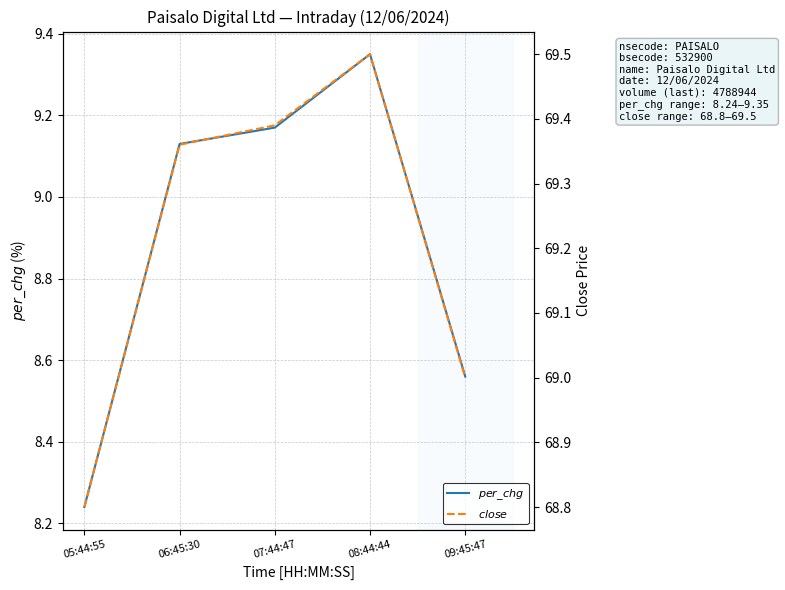

True or false: $per\_chg$ and $close$ intersect in this chart.

False